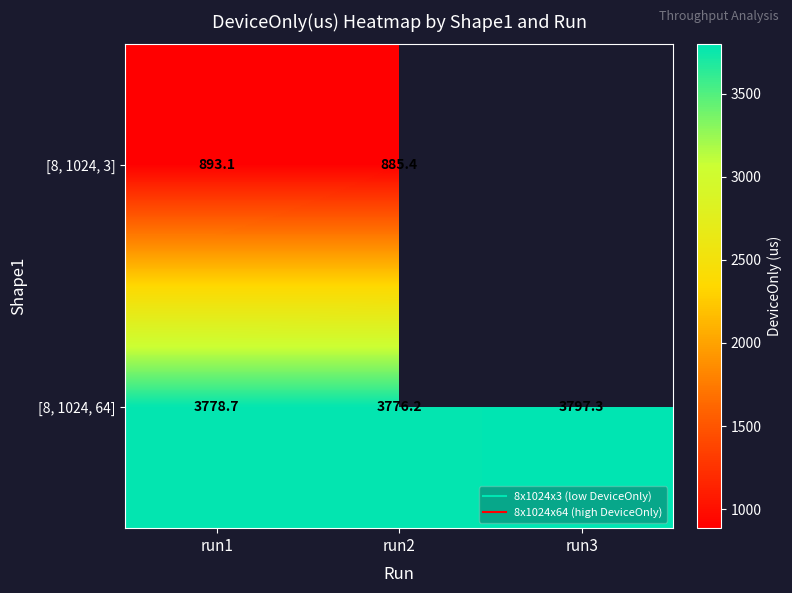

True or false: [8, 1024, 64] has a value of 6105.3 at run3.

False